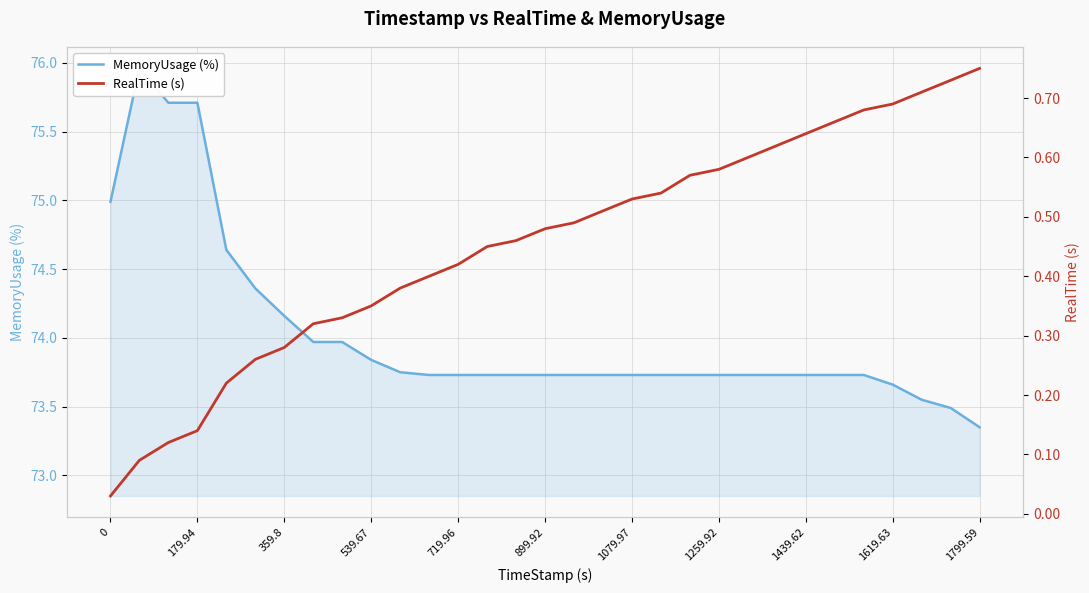

In MemoryUsage (%), how many points are higher than both neighbors (excluding endpoints)?

1